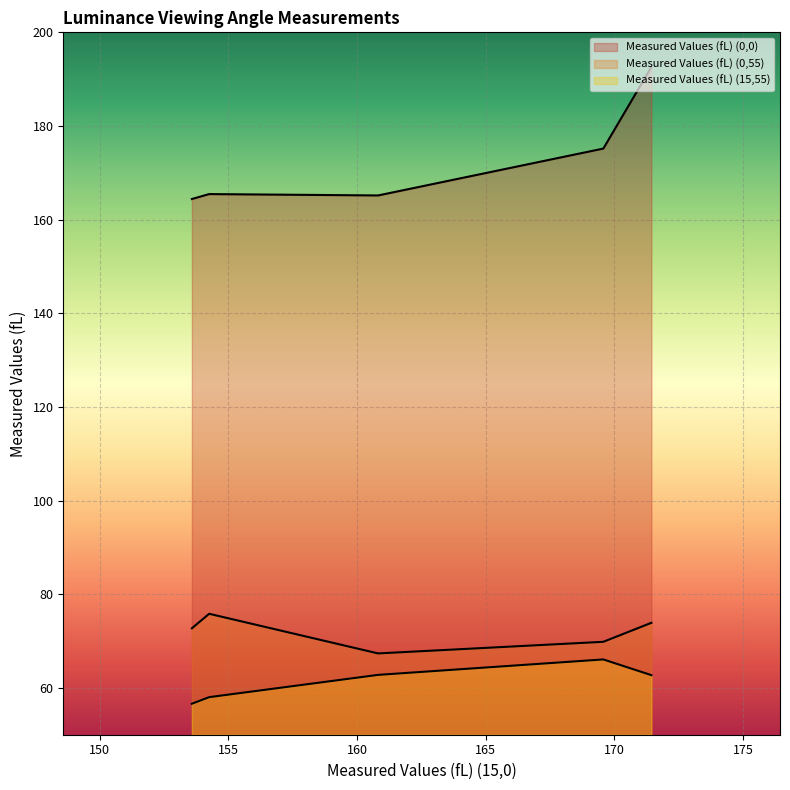

What is the average value of the Measured Values (fL) (15,55) series?

61.2